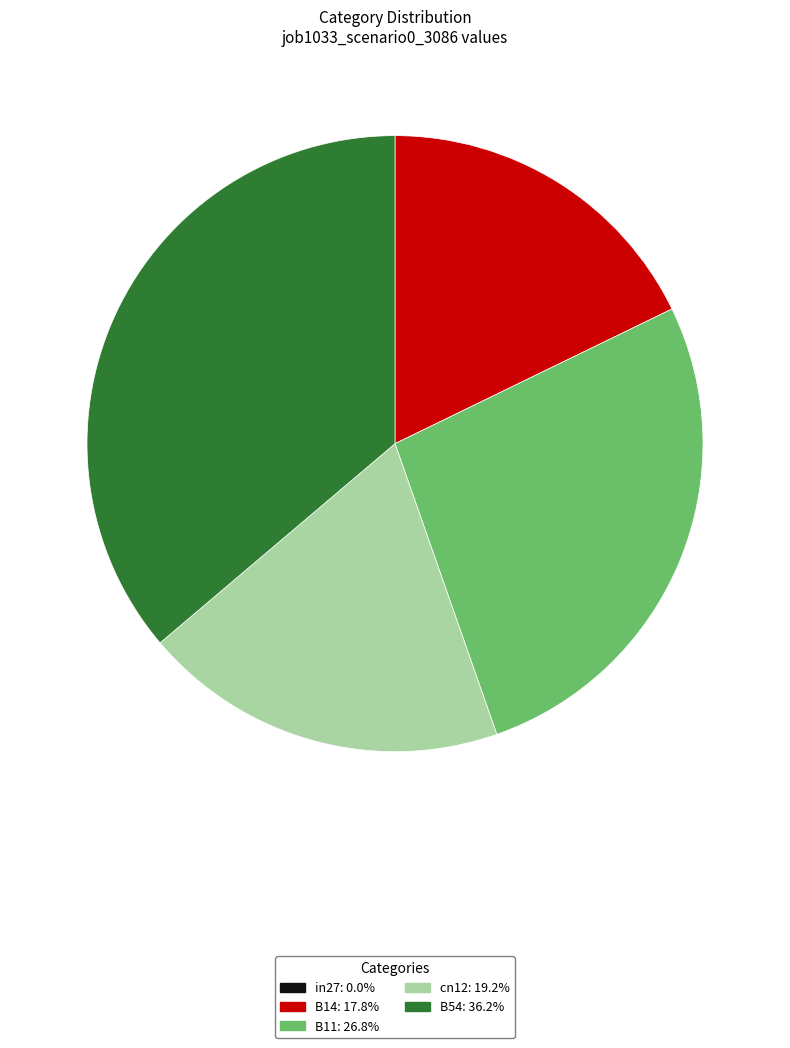

Is there any slice that represents more than half of the pie?

No